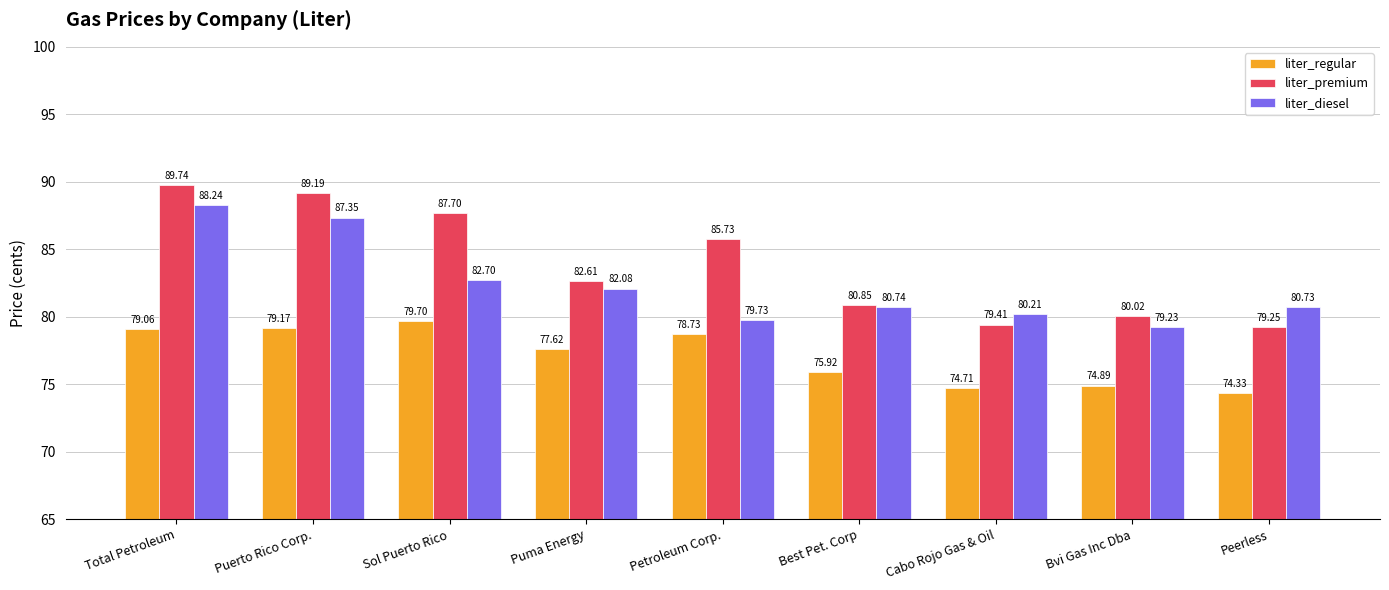

Is it true that liter_regular equals 46.8 at Peerless?

False